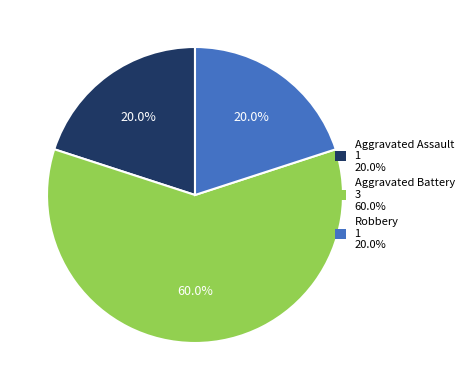

To the nearest percent, what is the combined percentage of Aggravated Assault and Aggravated Battery?

80%